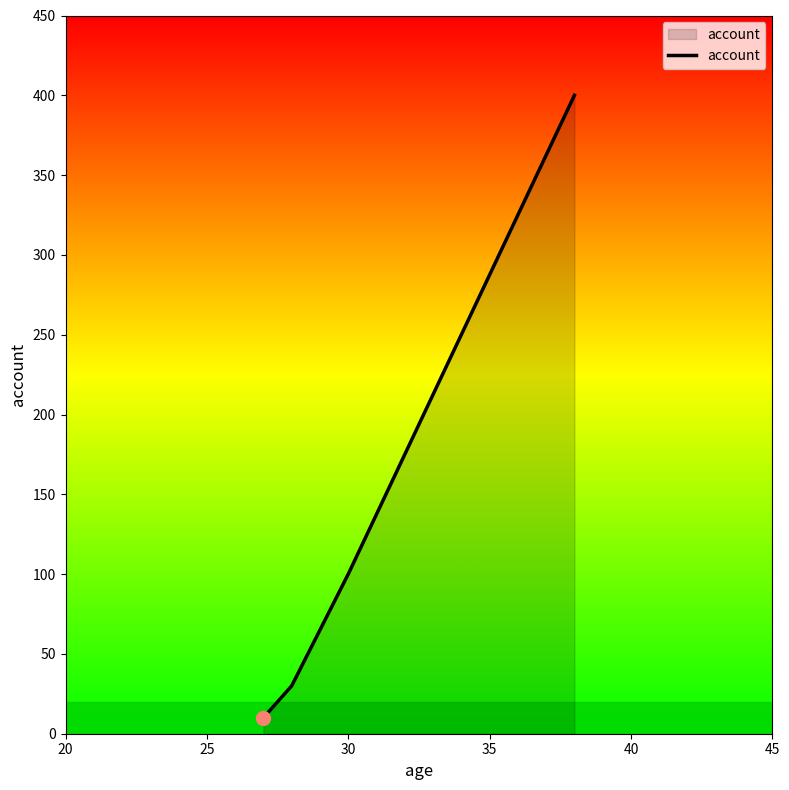

What is the difference between the maximum and minimum values?

390